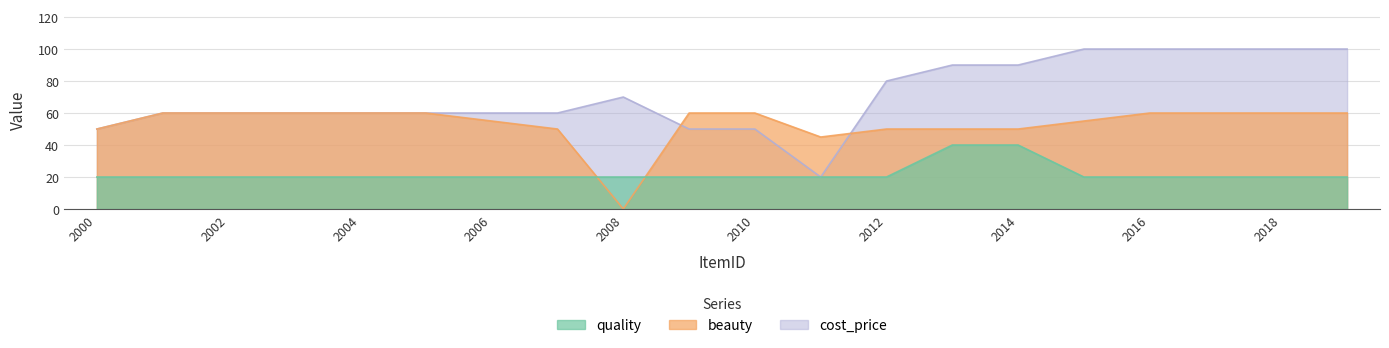

Reading right to left, what are all the values shown in this chart?

quality: 20	20	20	20	20	40	40	20	20	20	20	20	20	20	20	20	20	20	20	20
beauty: 60	60	60	60	55	50	50	50	45	60	60	0	50	55	60	60	60	60	60	50
cost_price: 100	100	100	100	100	90	90	80	20	50	50	70	60	60	60	60	60	60	60	50